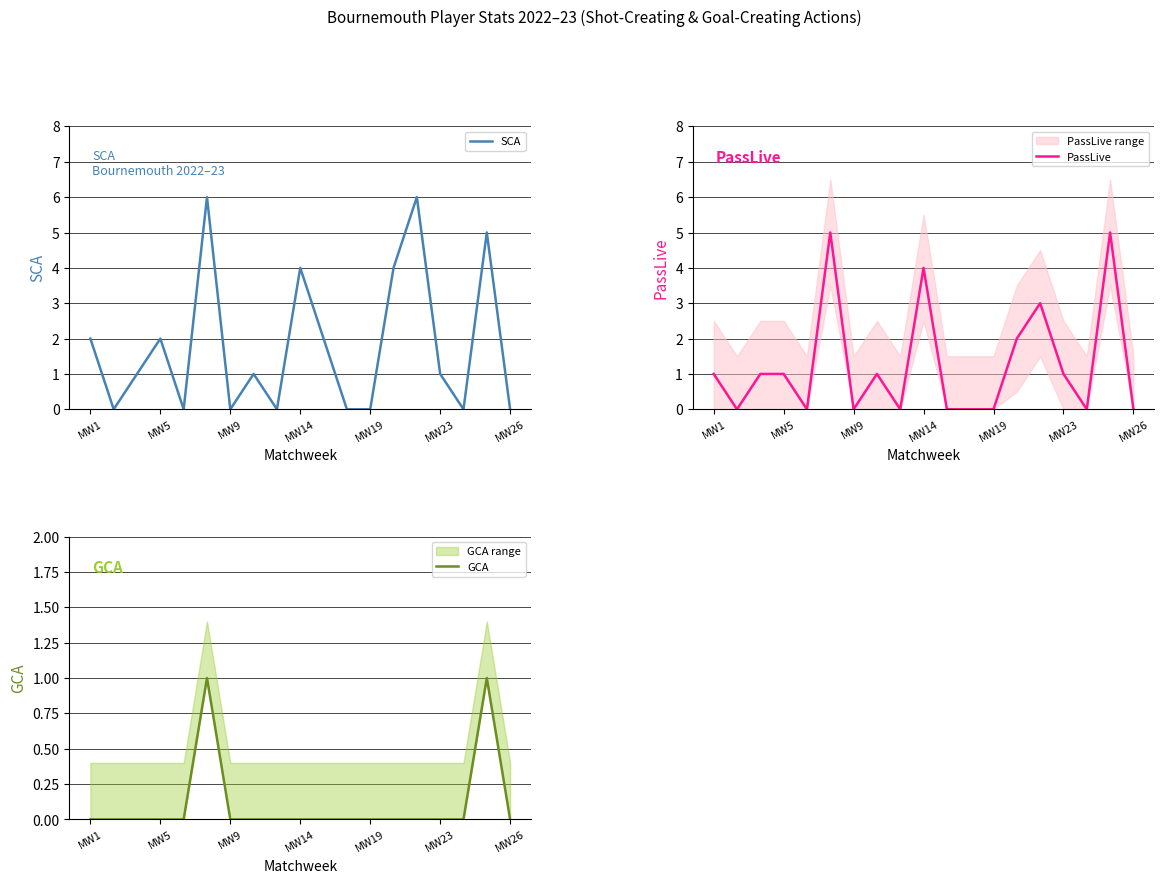

List the series in order of their peak value, highest first.

SCA, PassLive, GCA